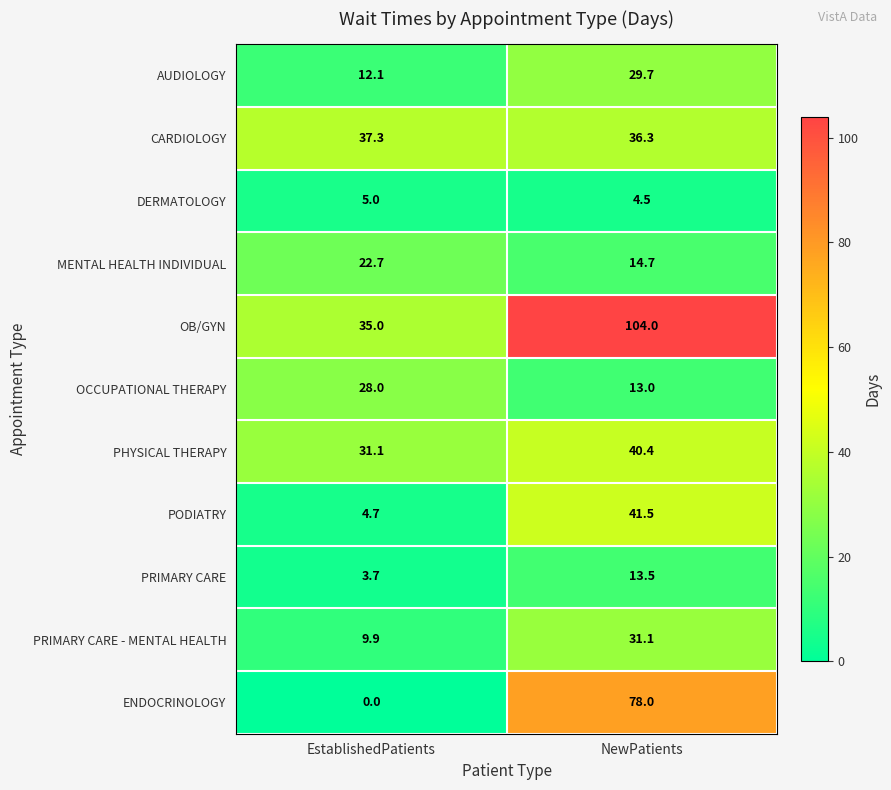

List the labels in order of OB/GYN value, largest first.

NewPatients, EstablishedPatients